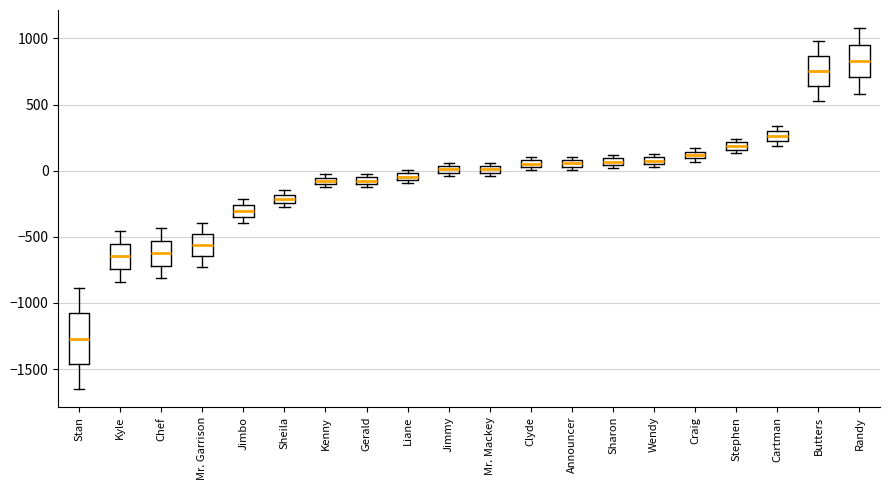

Which box has the highest median line?

Randy